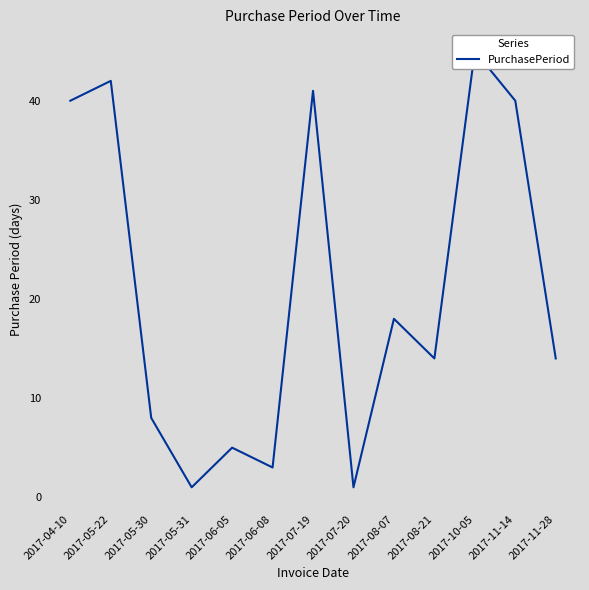

Reading right to left, transcribe all the data shown in this chart.

2017-11-28=14	2017-11-14=40	2017-10-05=45	2017-08-21=14	2017-08-07=18	2017-07-20=1	2017-07-19=41	2017-06-08=3	2017-06-05=5	2017-05-31=1	2017-05-30=8	2017-05-22=42	2017-04-10=40